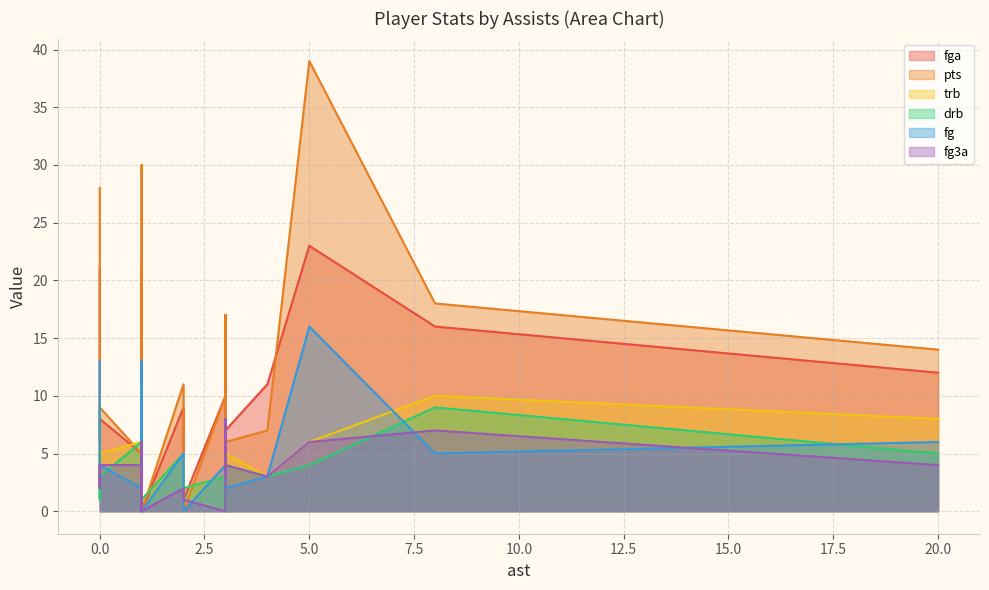

Does the chart display data point markers on the line(s)?

No